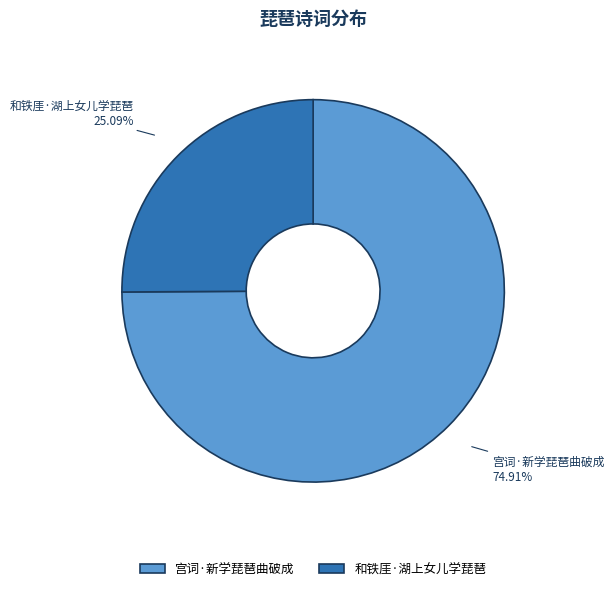

Does 宫词·新学琵琶曲破成 represent more than half of the total?

Yes